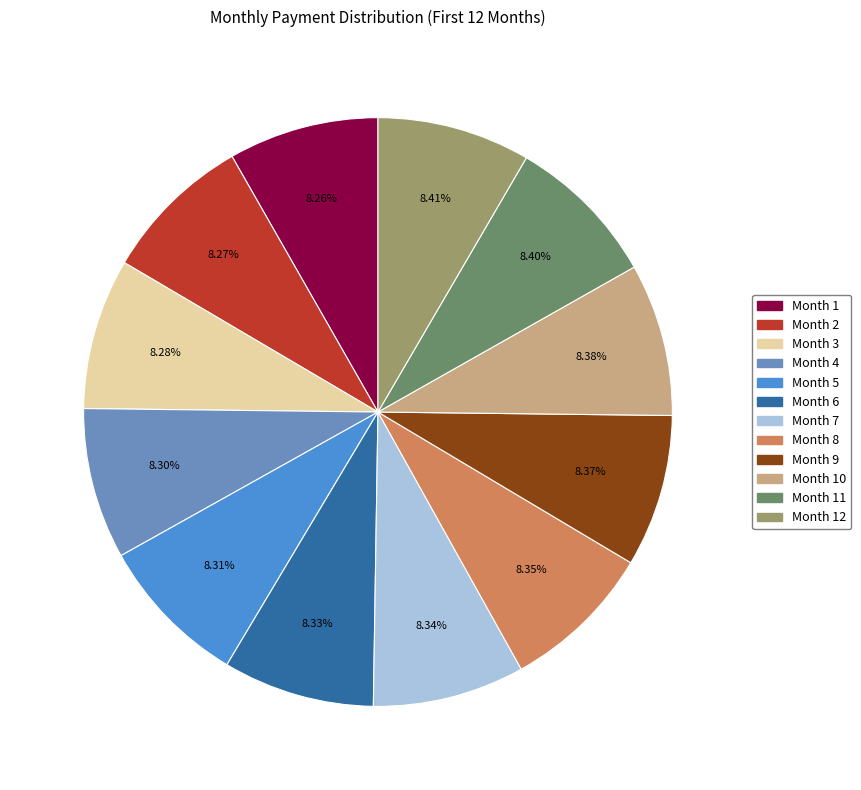

Is there any slice that represents more than half of the pie?

No